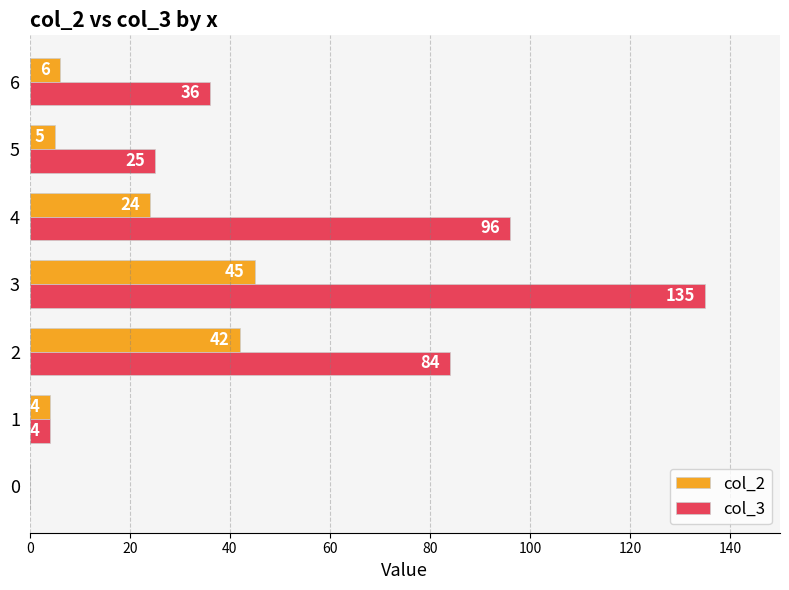

At which category does the chart reach its peak across all series?

3